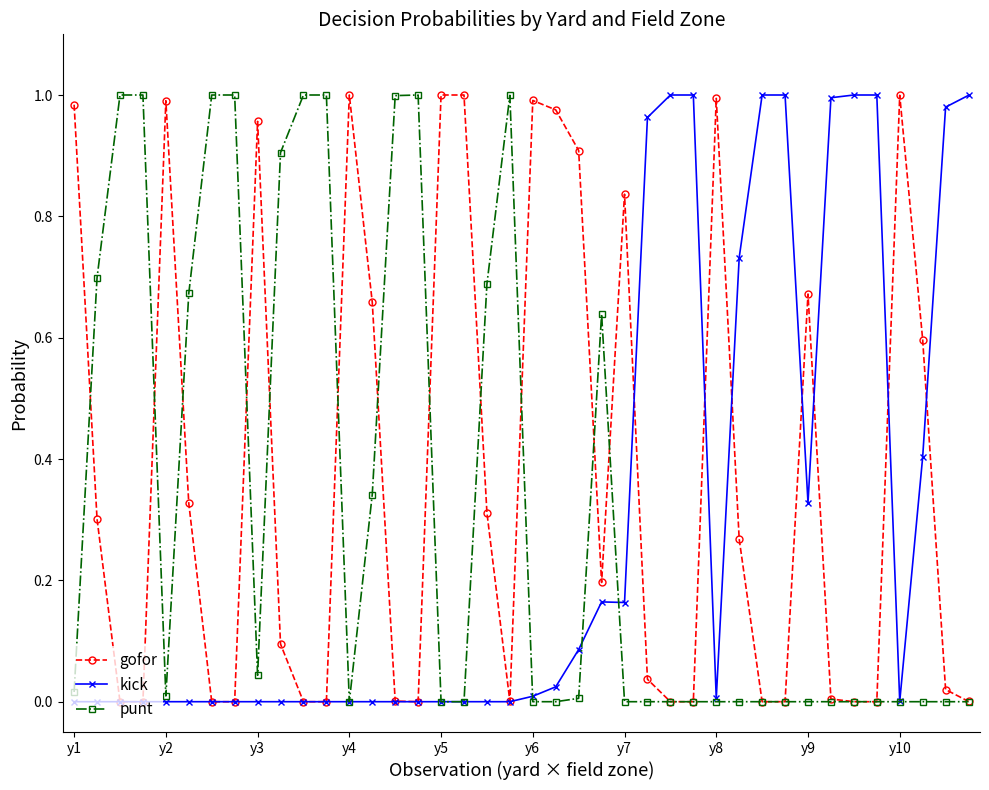

True or false: gofor has more than 0 points higher than both neighbors.

True